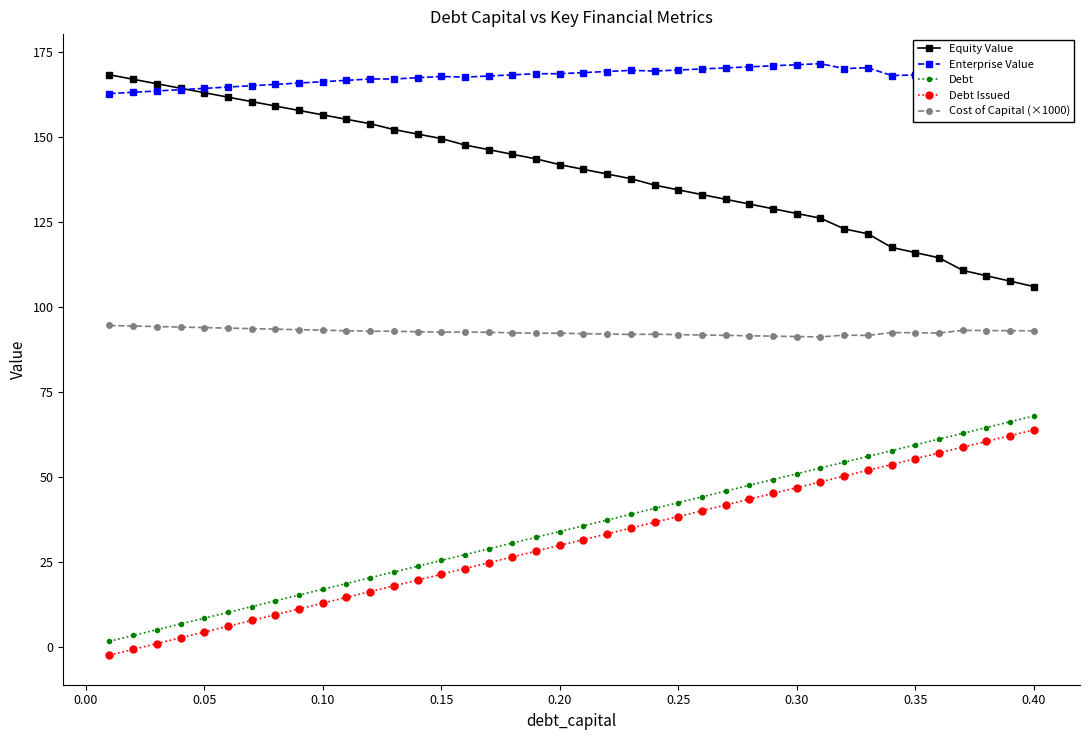

How many values in the Debt Issued series are below 31?

20